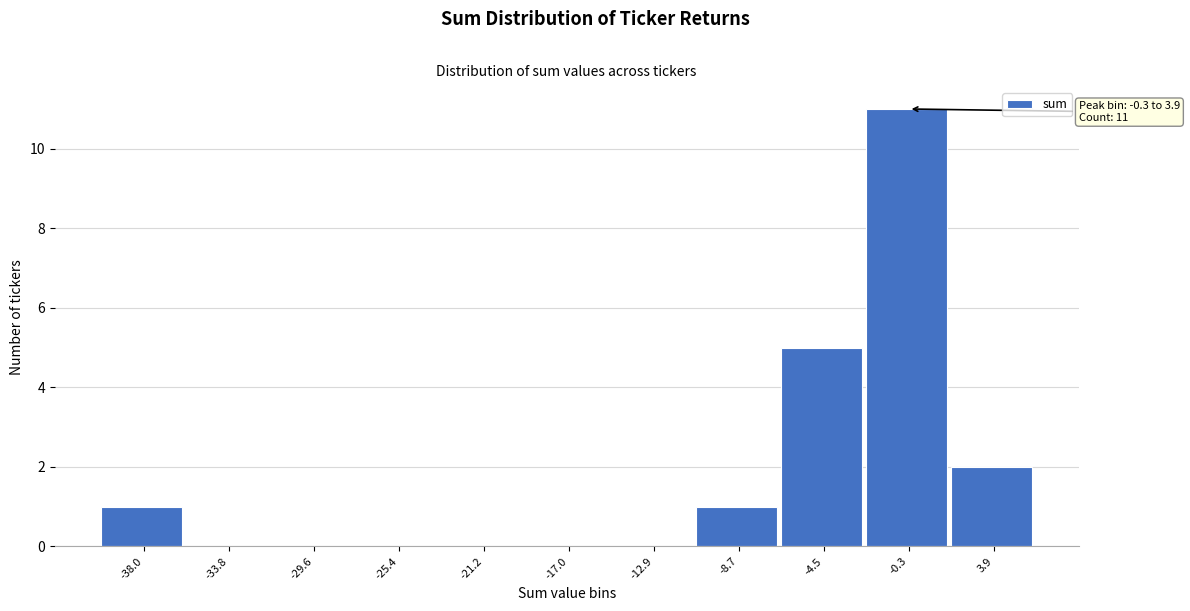

At which category does the chart reach its peak across all series?

-0.3